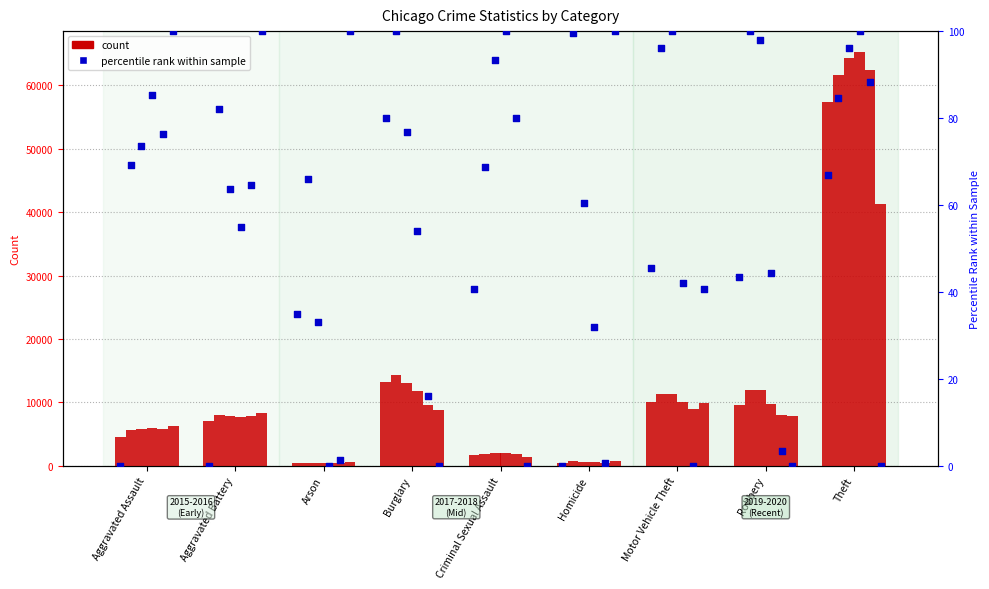

What is the total value across all series at Aggravated Assault?

4480.0